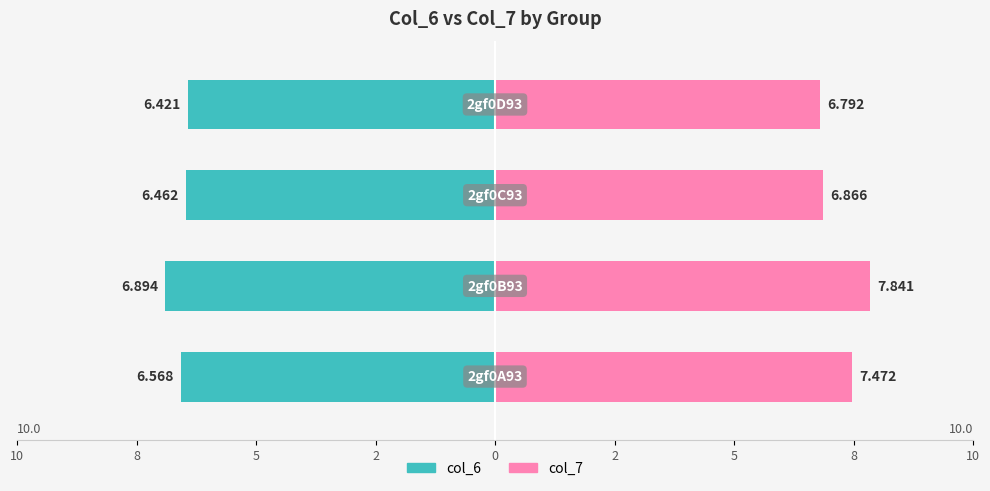

At which label does col_6 reach its peak?

2gf0B93